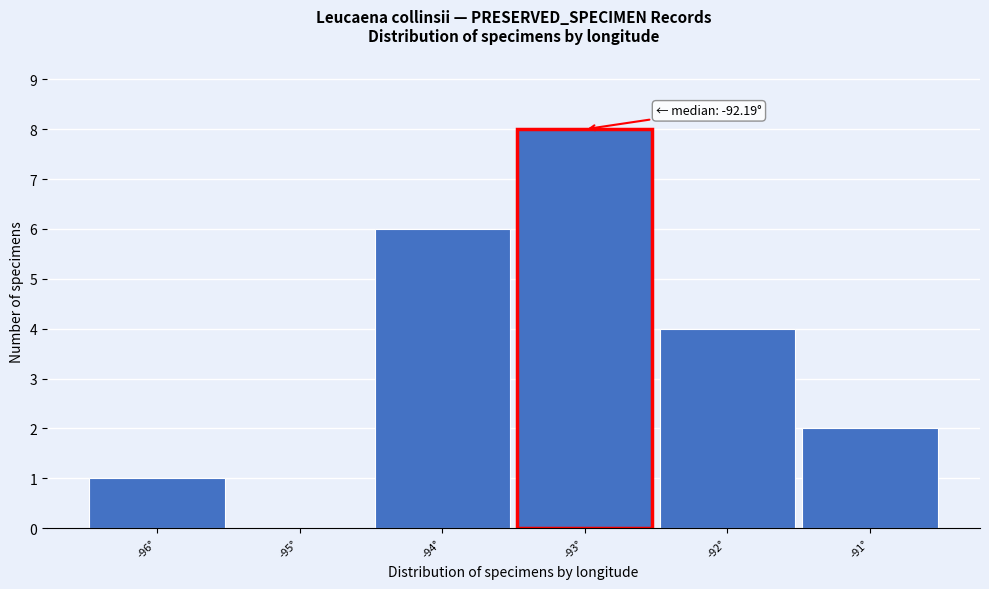

Reading left to right, what are all the values shown in this chart?

-96°=1	-95°=0	-94°=6	-93°=8	-92°=4	-91°=2